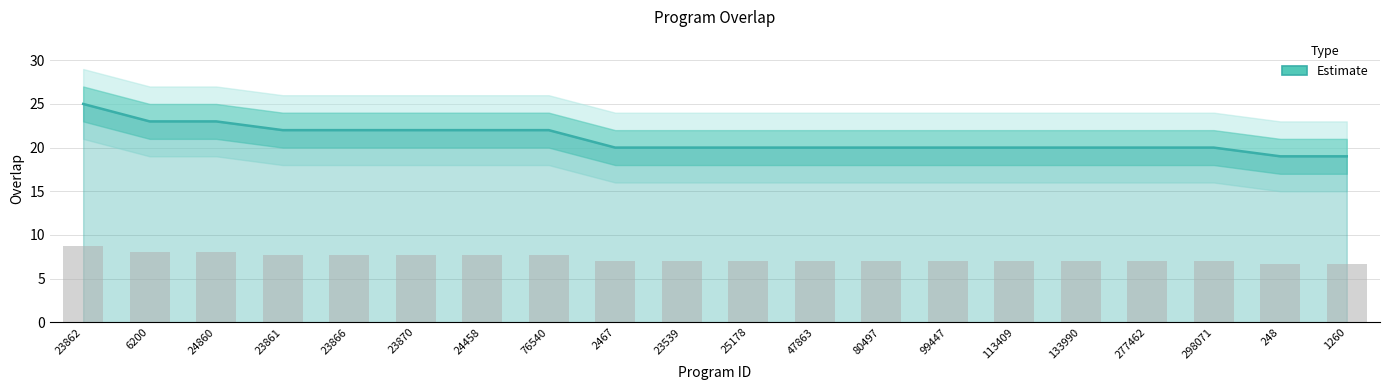

How many bars are there in total?

20